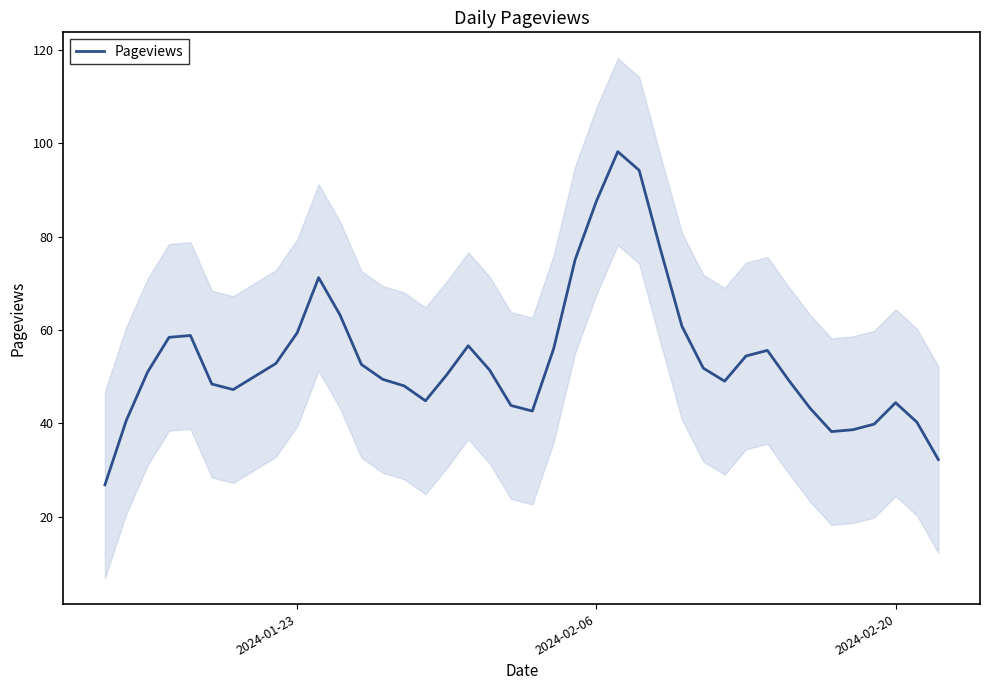

What is the minimum value for Pageviews?

26.8